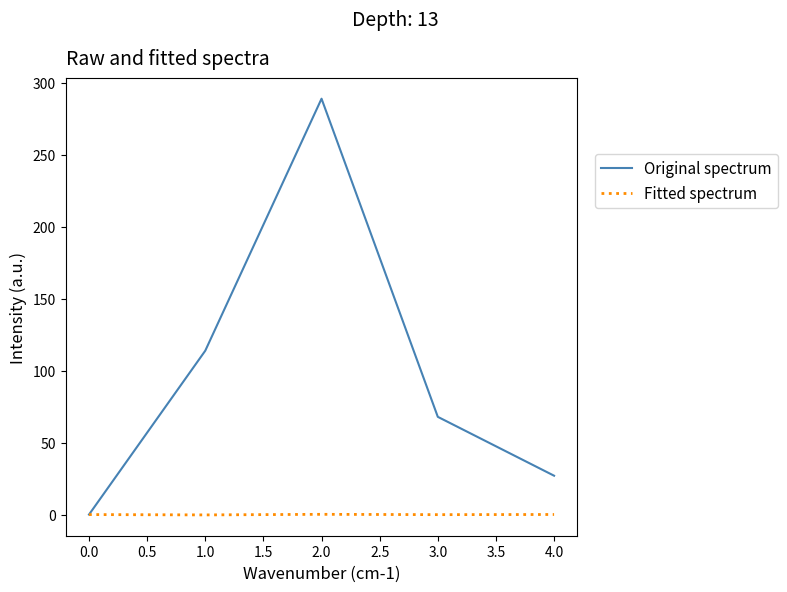

The value of Fitted spectrum at 0.0 is 0.0. True or false?

True